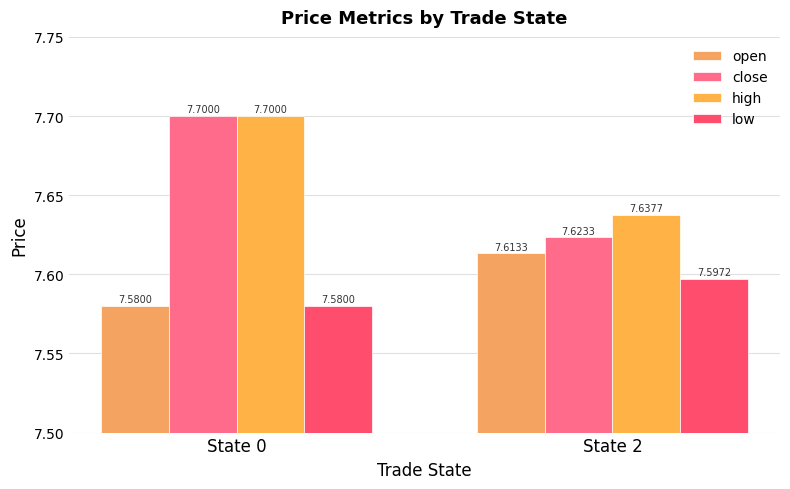

Reading left to right, what are all the values shown in this chart?

open: 7.6	7.6
close: 7.7	7.6
high: 7.7	7.6
low: 7.6	7.6